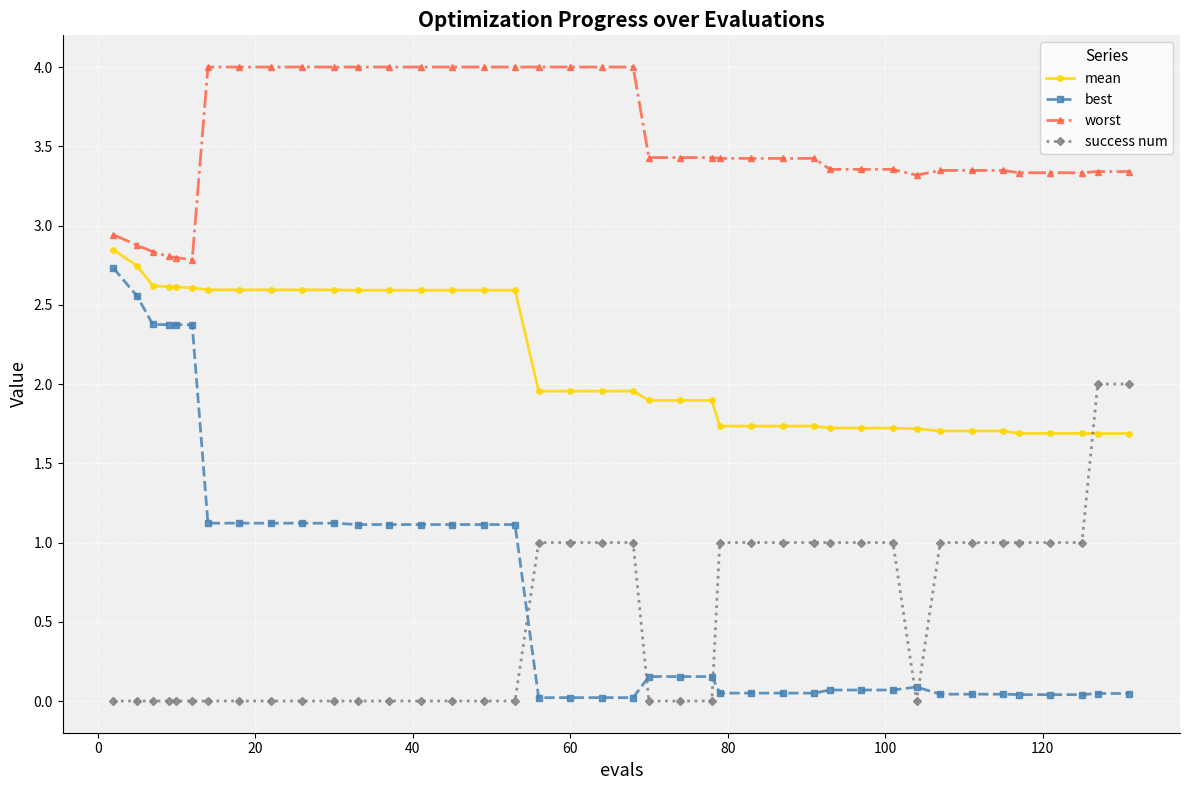

Which series has the widest spread of values?

best